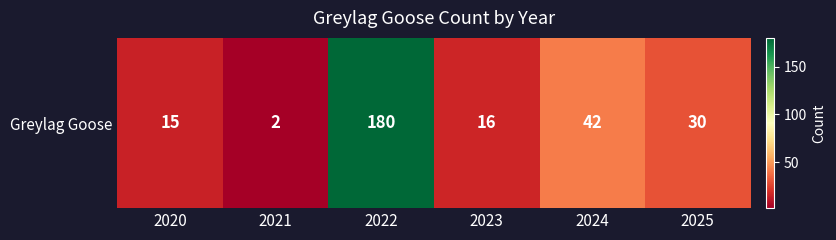

Where does the data first go above 30?

2022